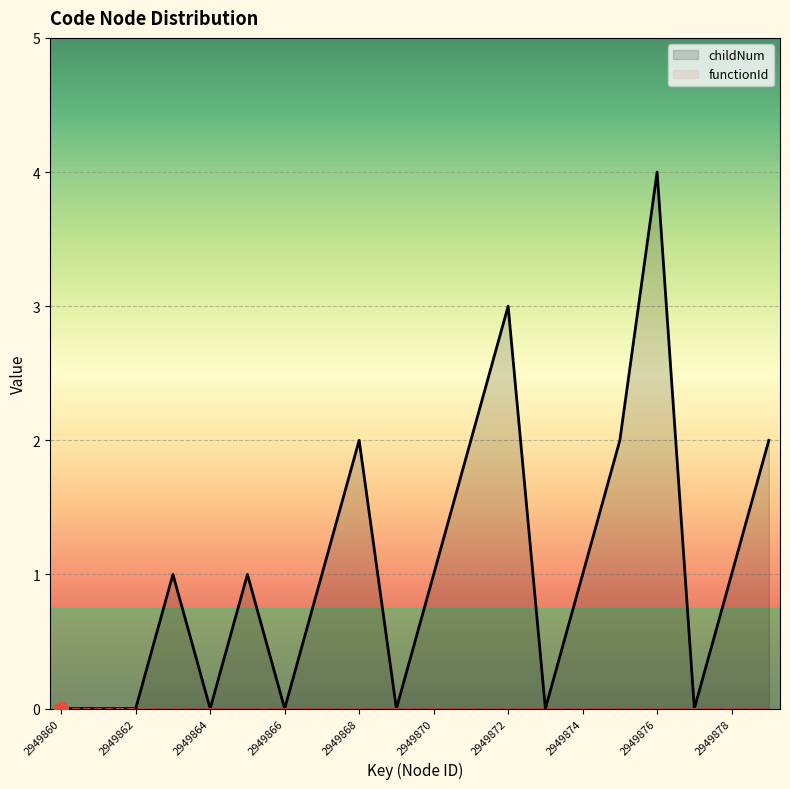

Which has a higher value, 2949871 or 2949866?

2949871